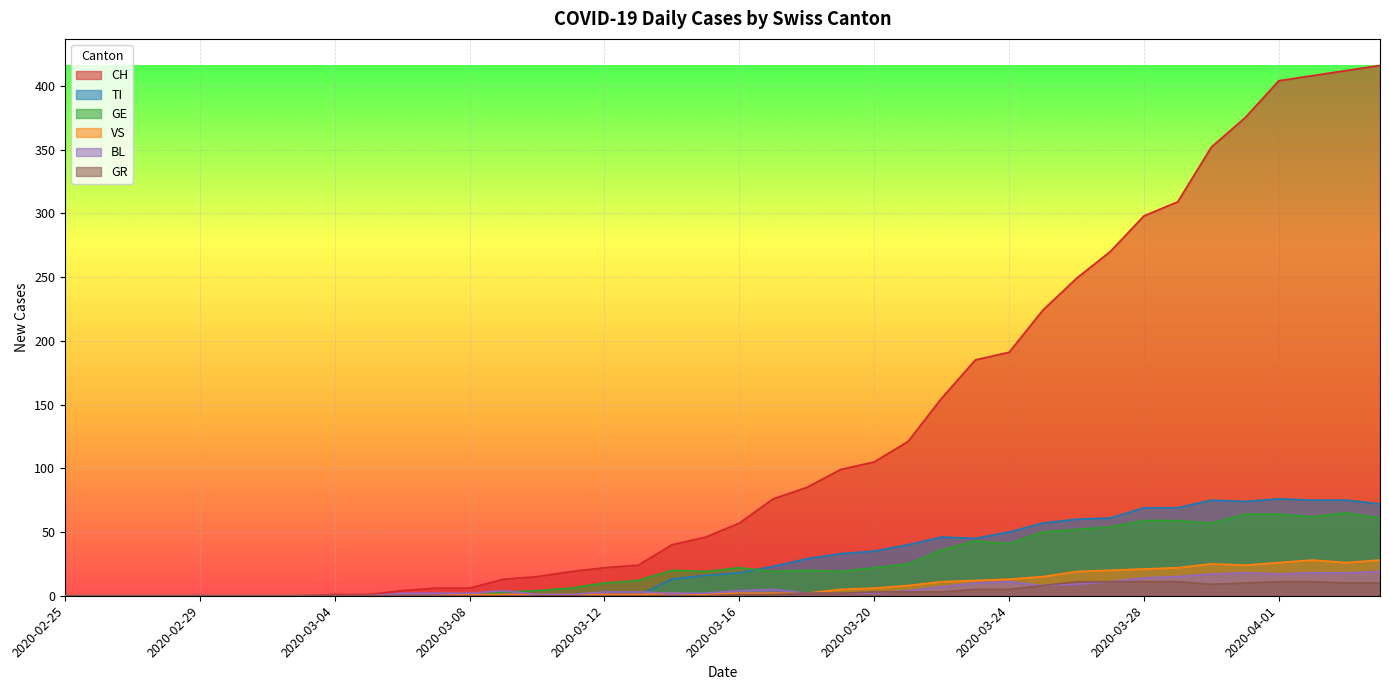

Which category has the highest value in the BL series?

2020-04-04